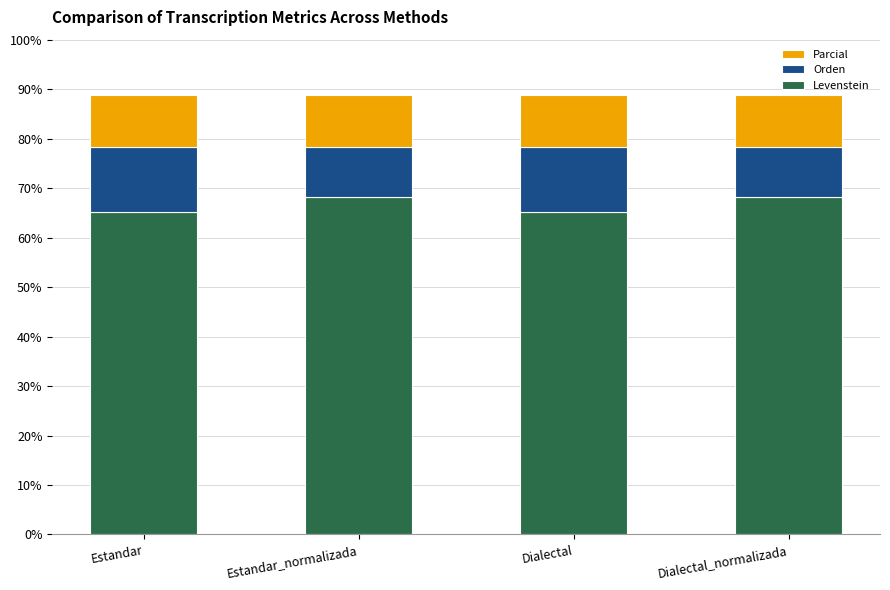

What is the highest value of the Levenstein series?

68.3